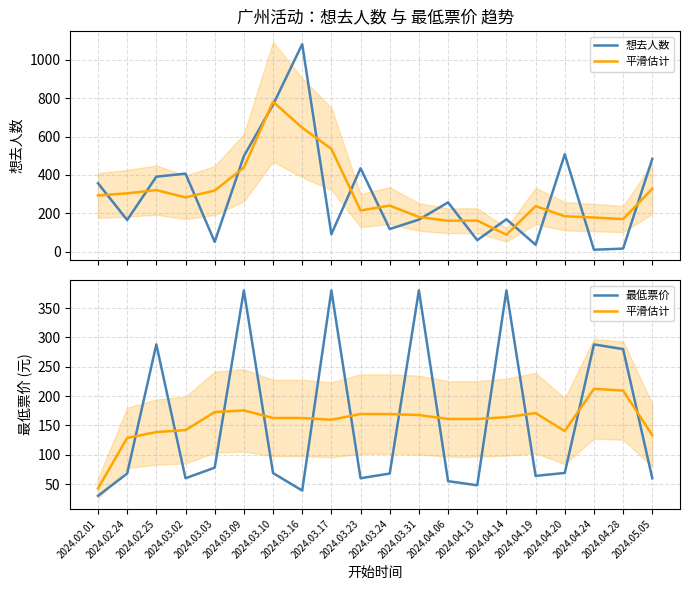

What is the sum of all 平滑估计 values?

3143.8